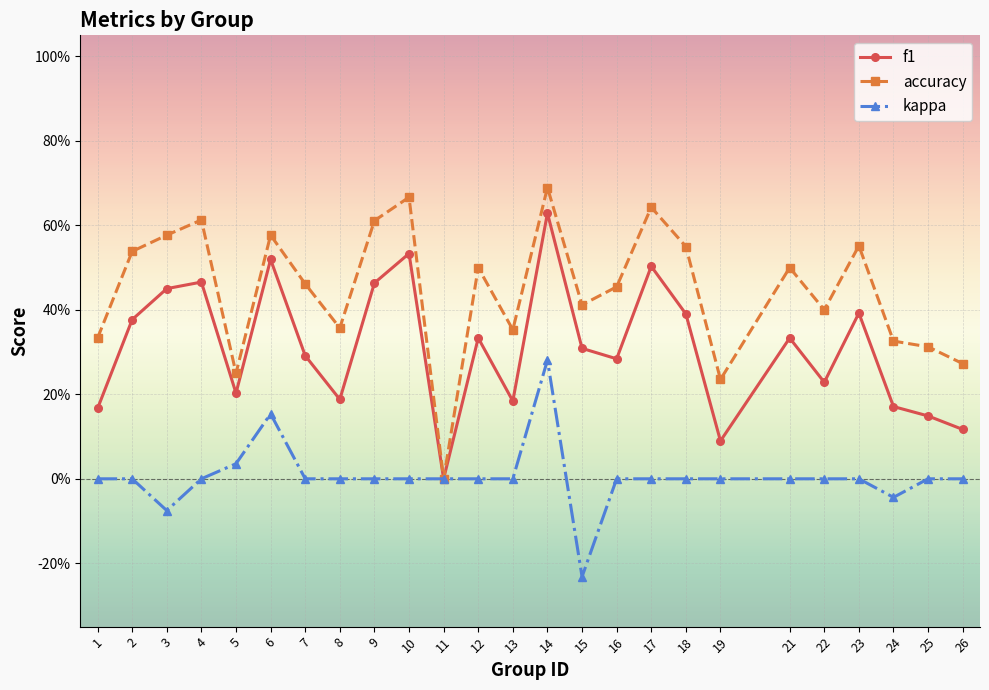

At which category does kappa reach its first local peak?

6